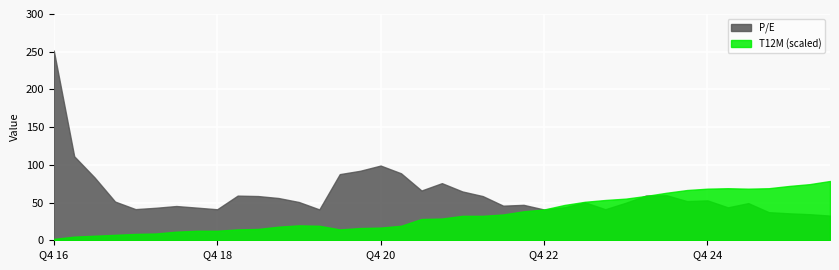

What is the maximum value shown in the chart?

251.6